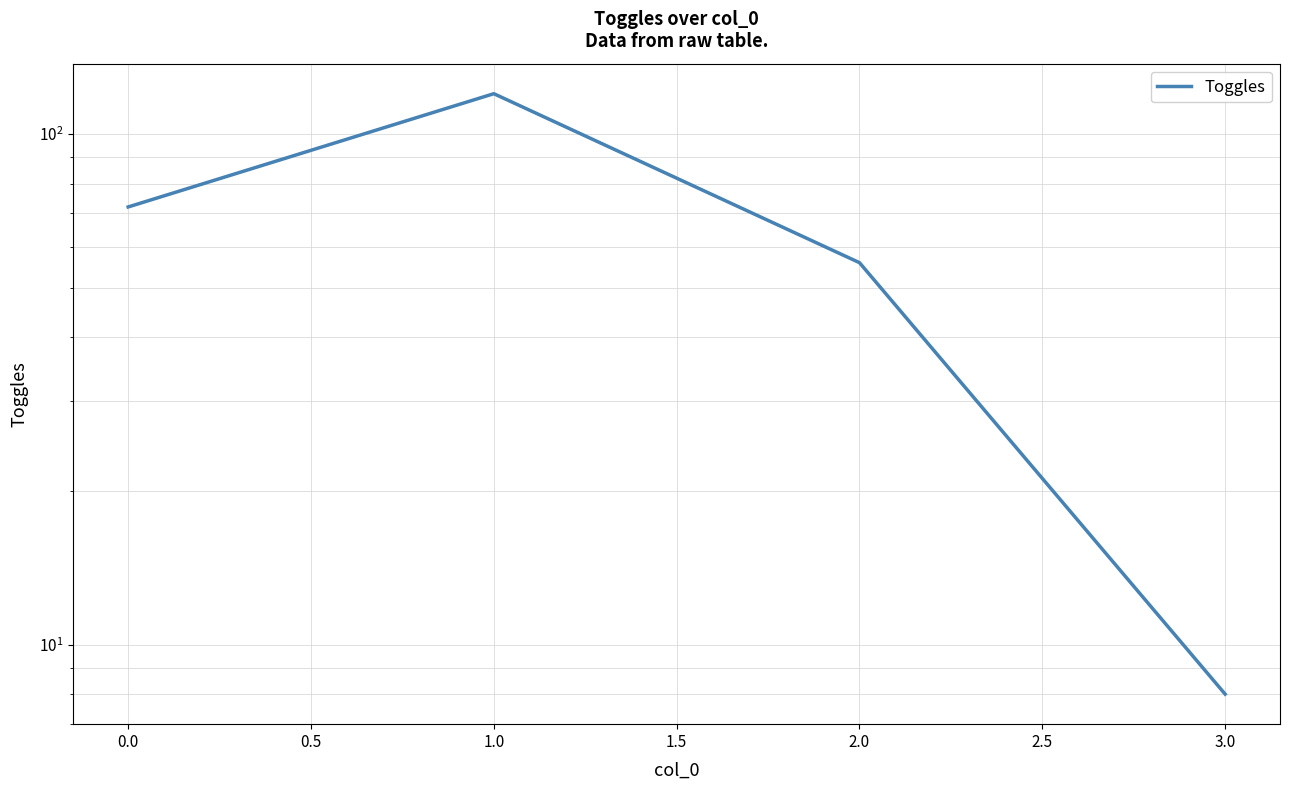

How many distinct data groups are displayed?

1